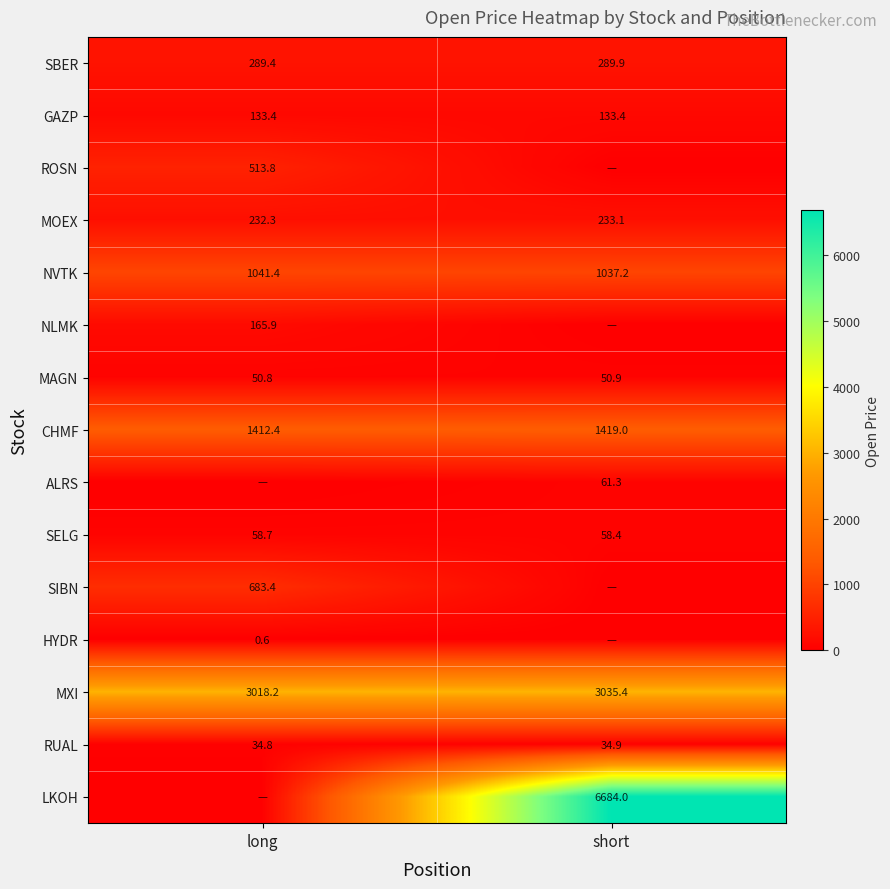

At which category does the chart reach its peak across all series?

short